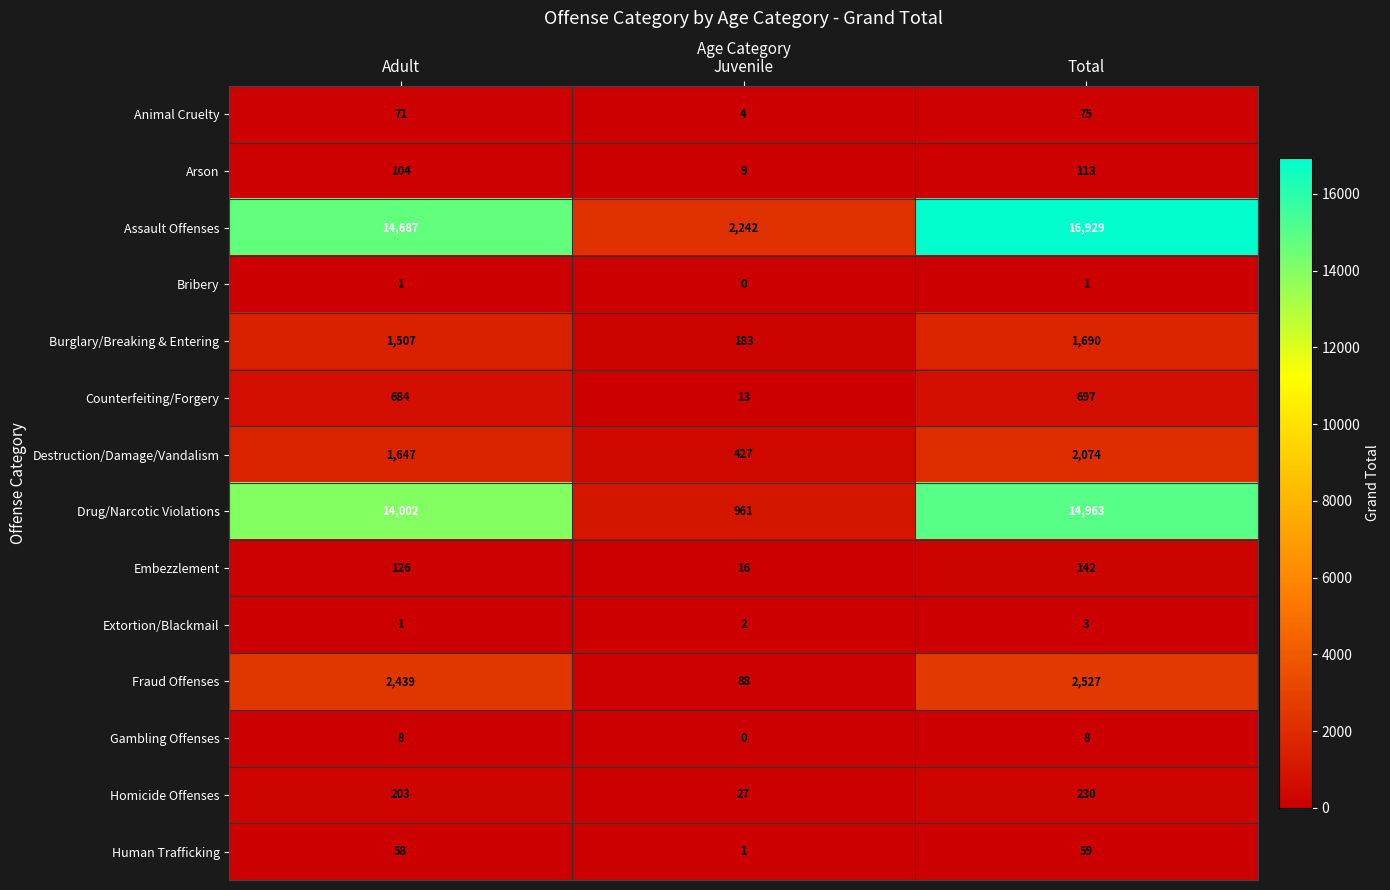

What is the sum of the Human Trafficking values at Juvenile and Total?

60